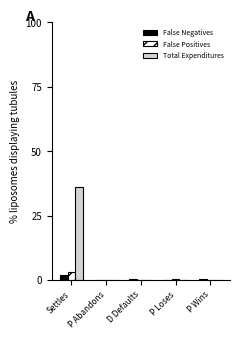

What is the total value across all series at Settles?

41.1